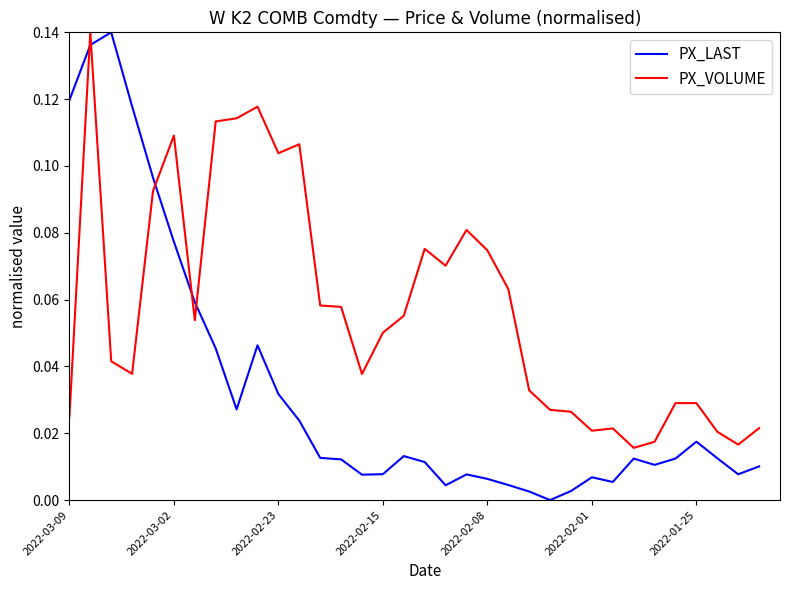

How many lines are shown in the chart?

2